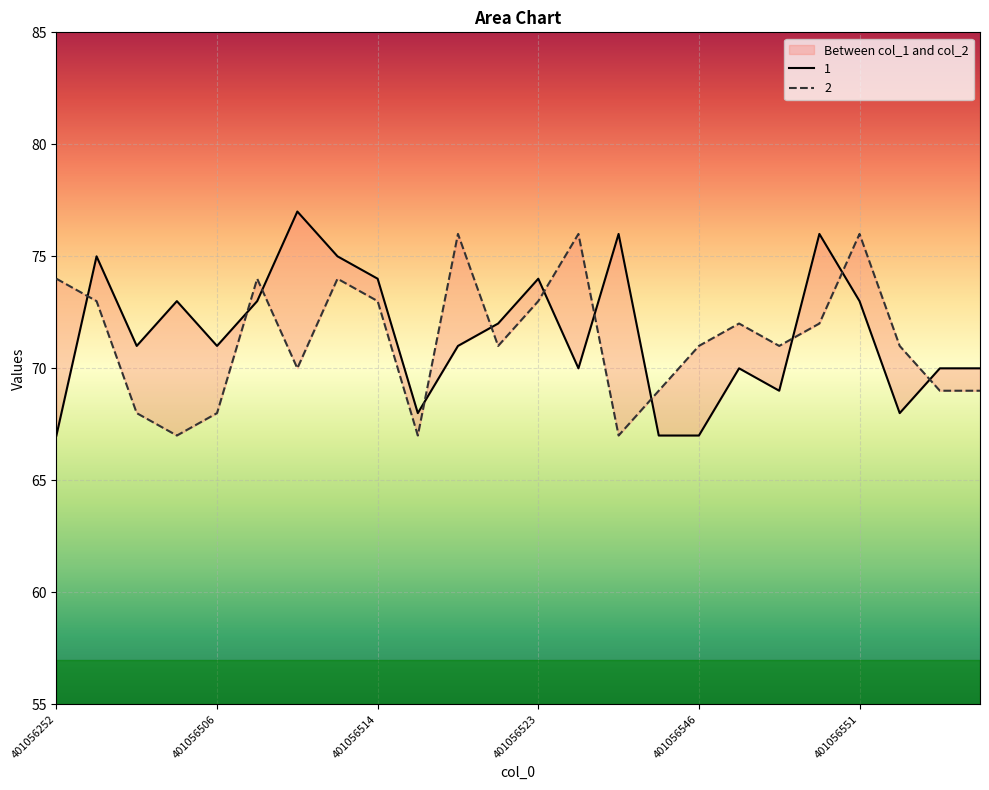

True or false: 1 has more than 2 interior local peaks.

True